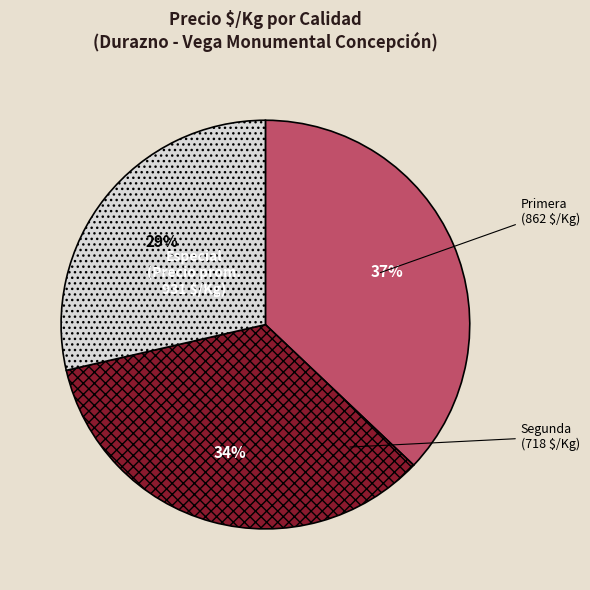

To the nearest percent, what is the average slice percentage?

33%